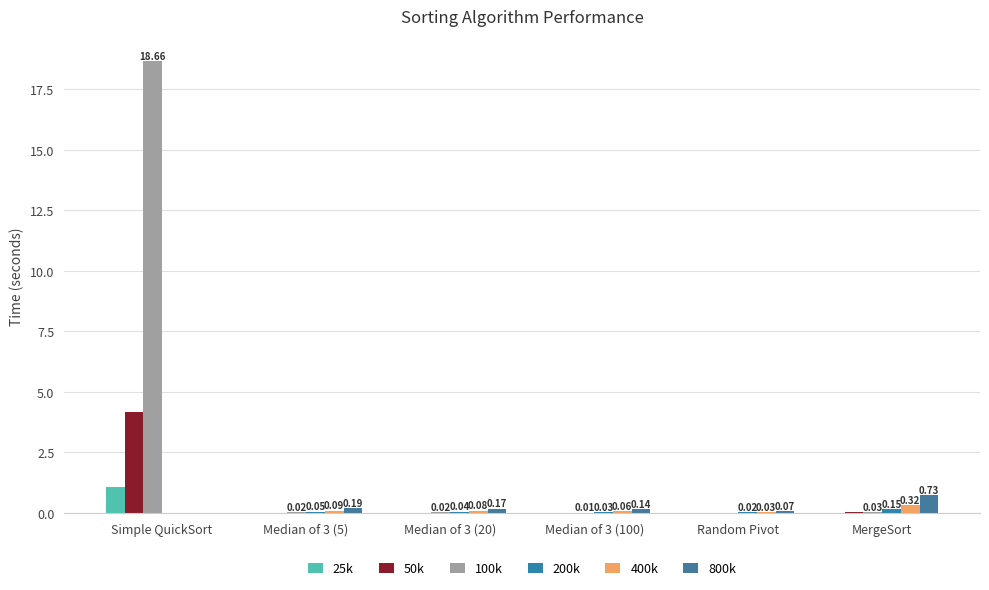

Are the bars grouped side by side (vs. stacked)?

Yes